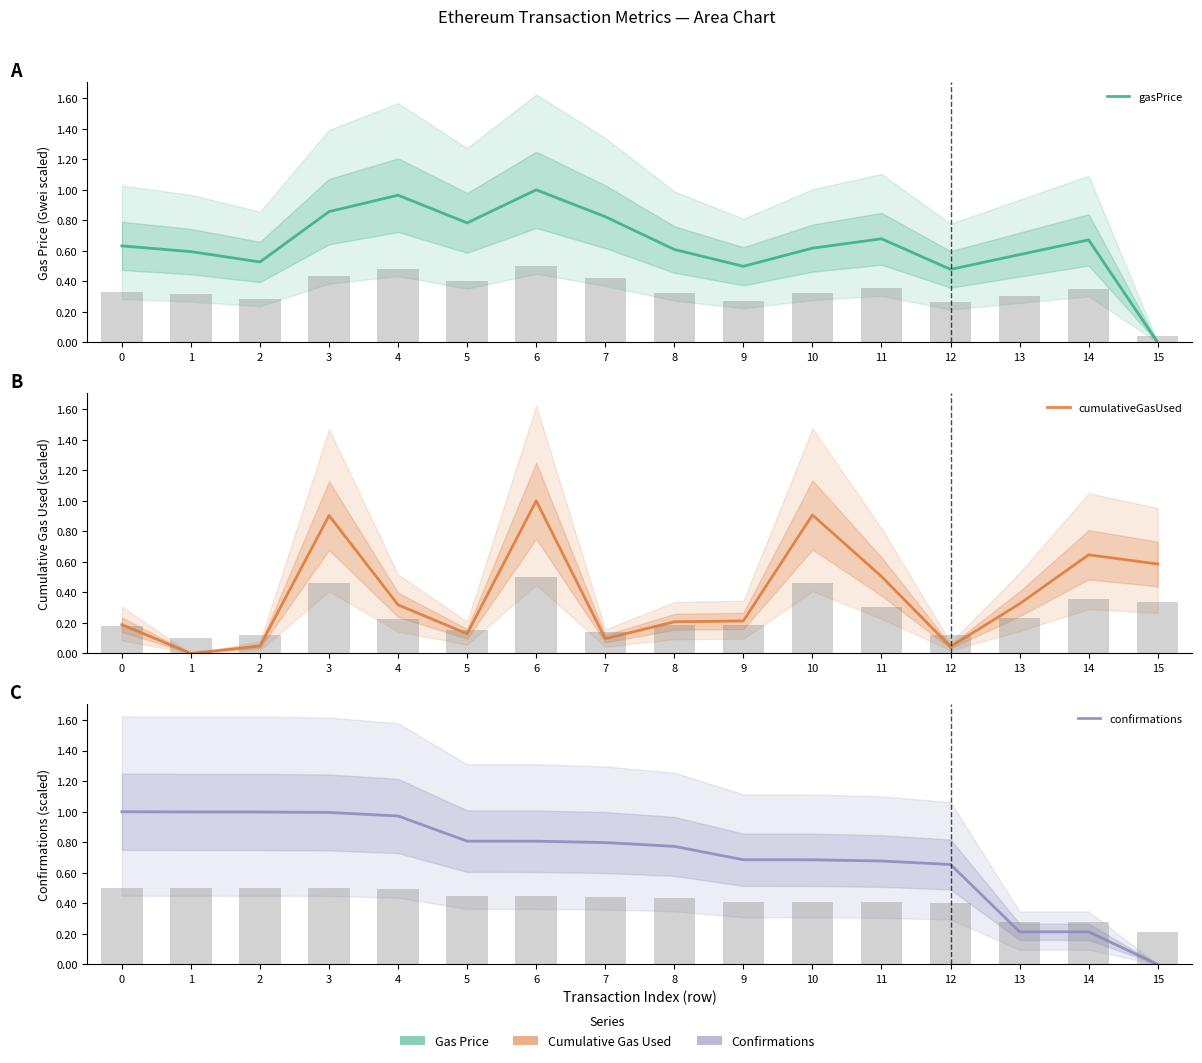

What is the total value across all series at 2?

1.6